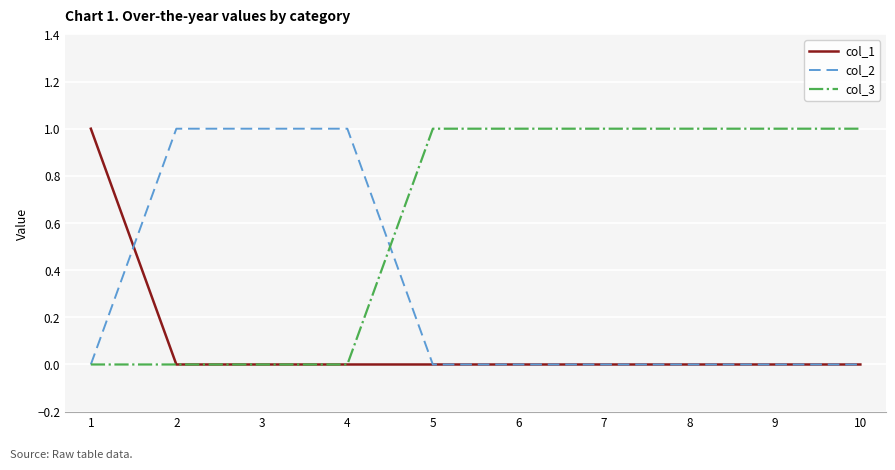

What are all the series names shown in the legend?

col_1, col_2, col_3